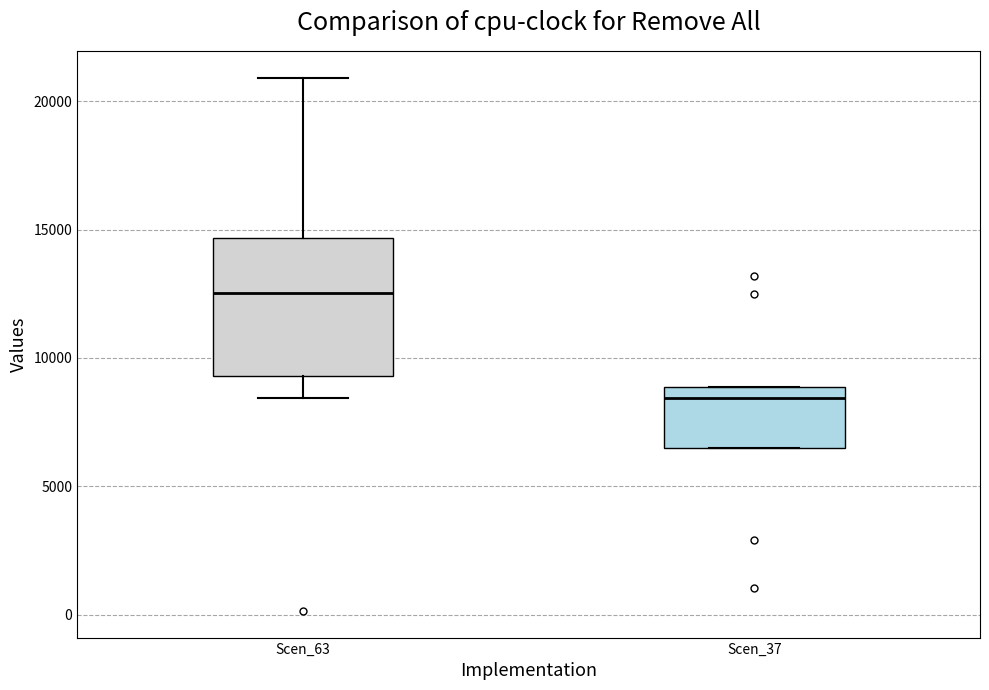

Comparing the boxes themselves (not the whiskers), which one is the tallest?

Scen_63